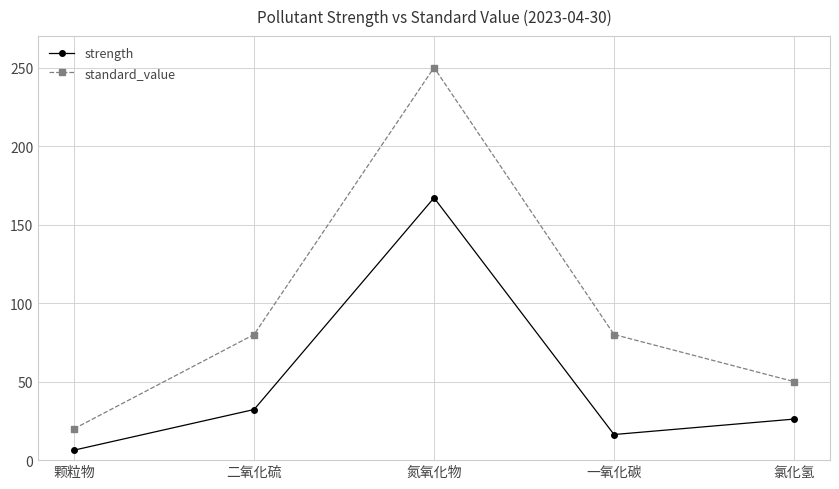

True or false: strength and standard_value intersect in this chart.

False